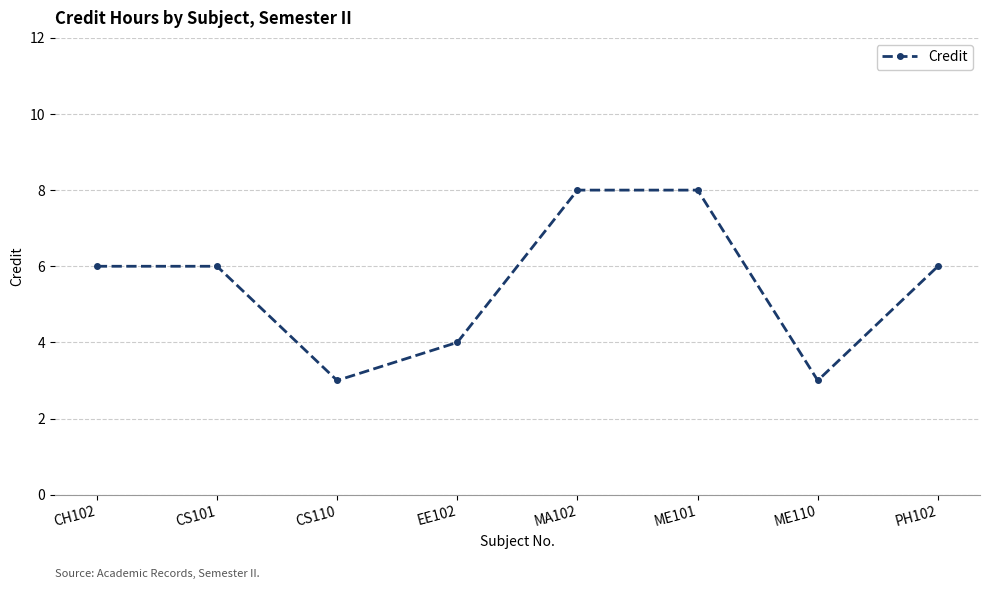

Reading left to right, extract all data points from this chart.

6	6	3	4	8	8	3	6